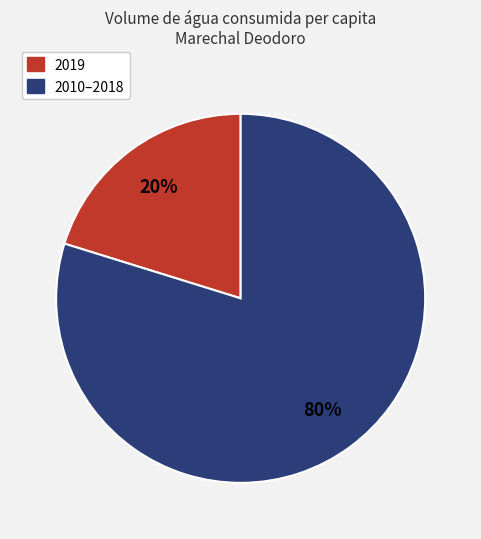

Is there a majority slice in this chart?

Yes